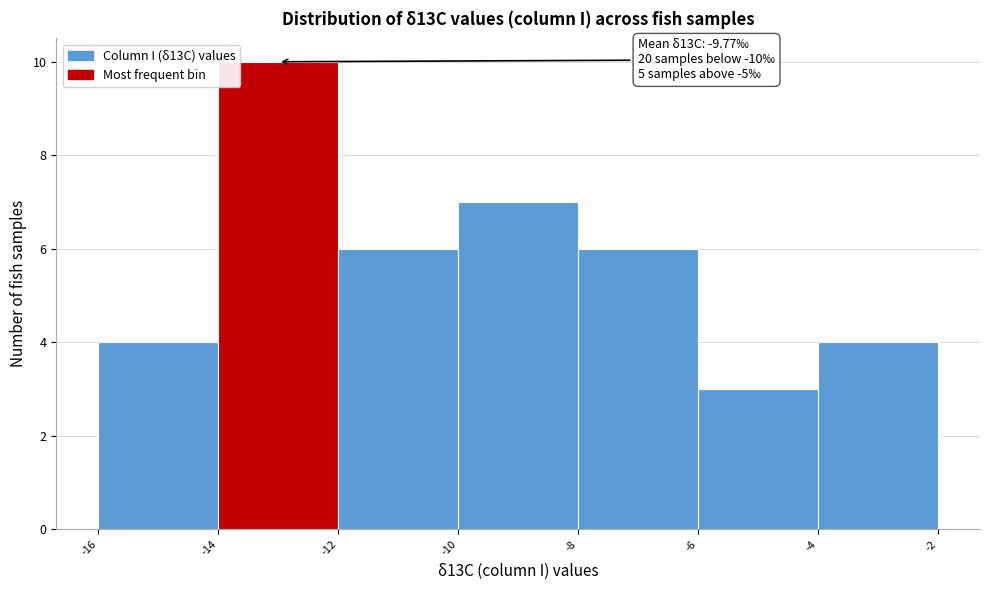

Over which range of the x-axis is the bar tallest?

-14 to -12